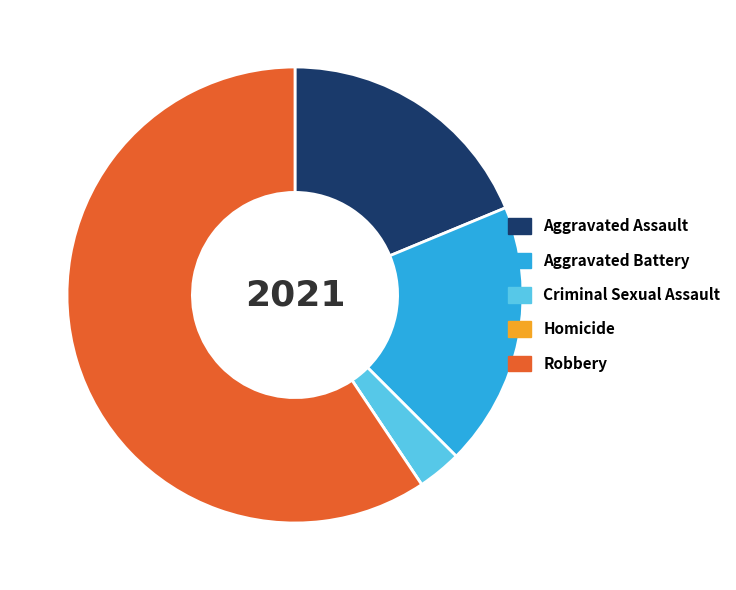

Which category has the biggest portion of the pie?

Robbery